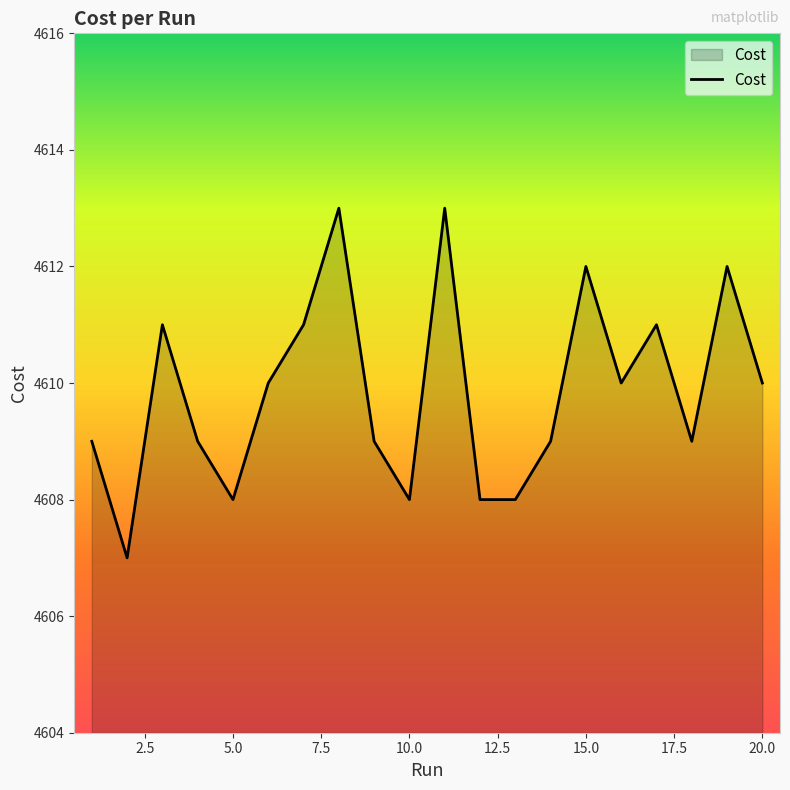

What is the maximum value shown in the chart?

4613.0